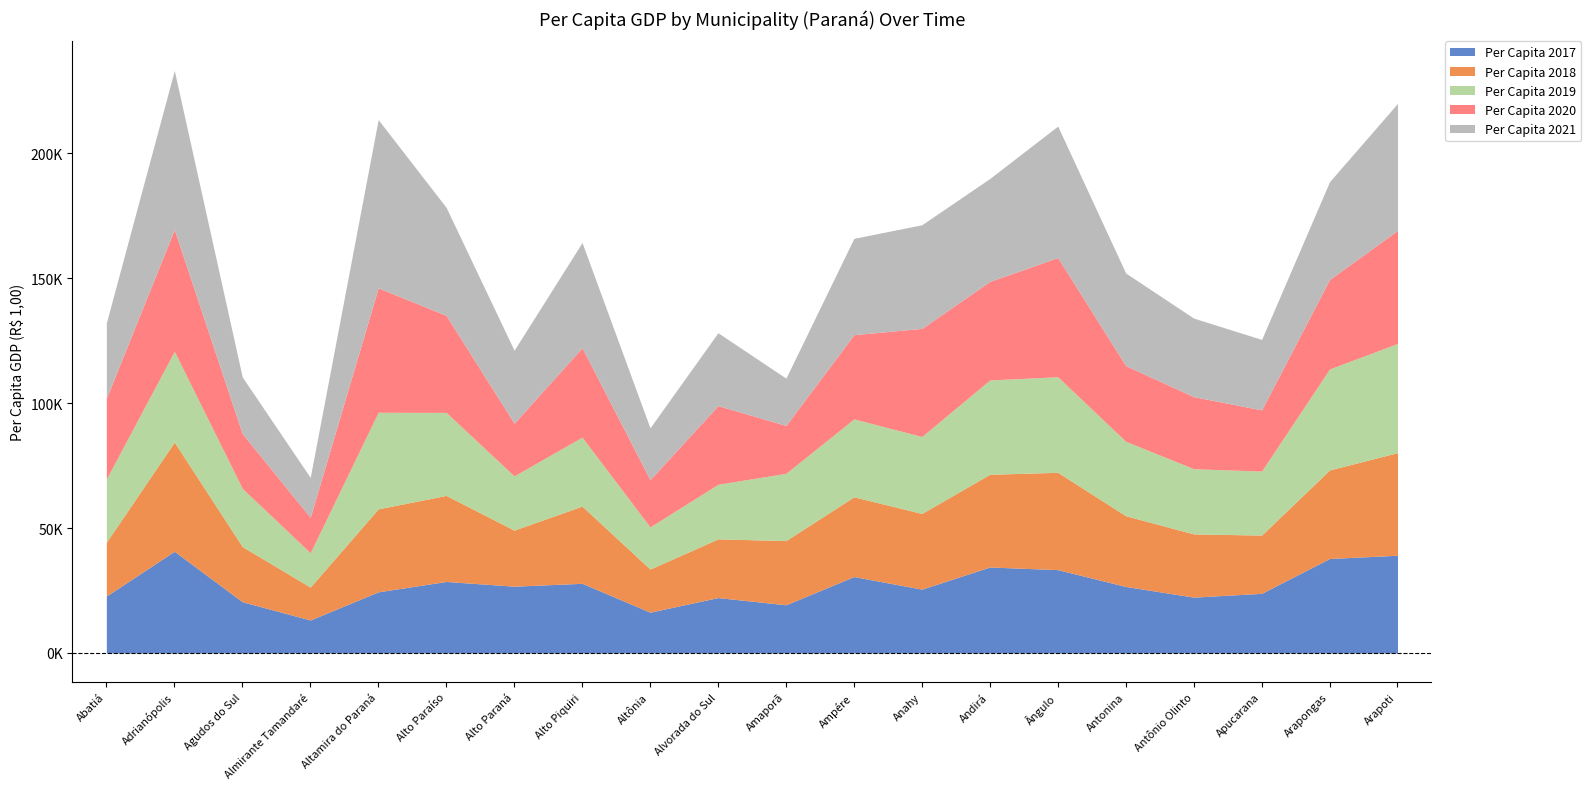

What is the sum of the Per Capita 2020 values at Anahy and Alvorada do Sul?

74732